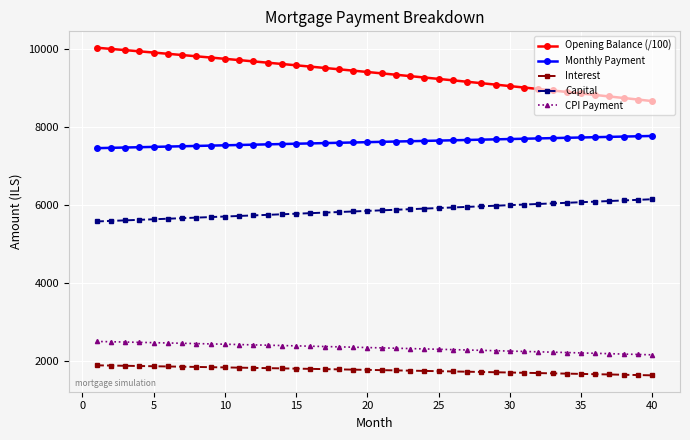

Which series has the largest range (max minus min)?

Opening Balance (/100)